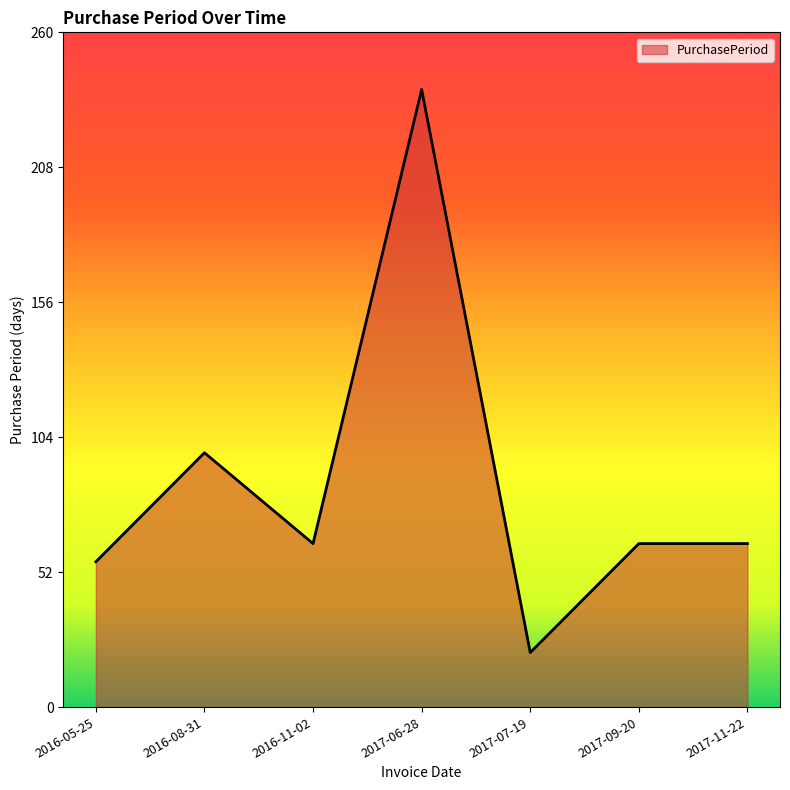

How many lines are shown in the chart?

1